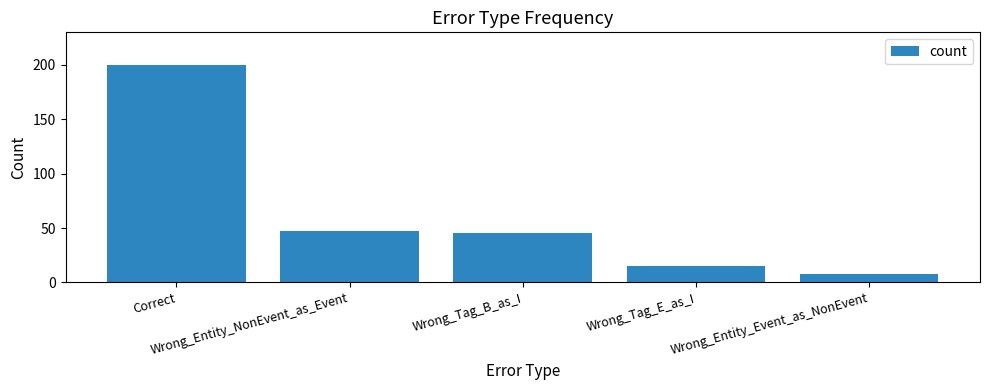

Reading left to right, transcribe all the data shown in this chart.

Correct=200	Wrong_Entity_NonEvent_as_Event=47	Wrong_Tag_B_as_I=45	Wrong_Tag_E_as_I=15	Wrong_Entity_Event_as_NonEvent=8